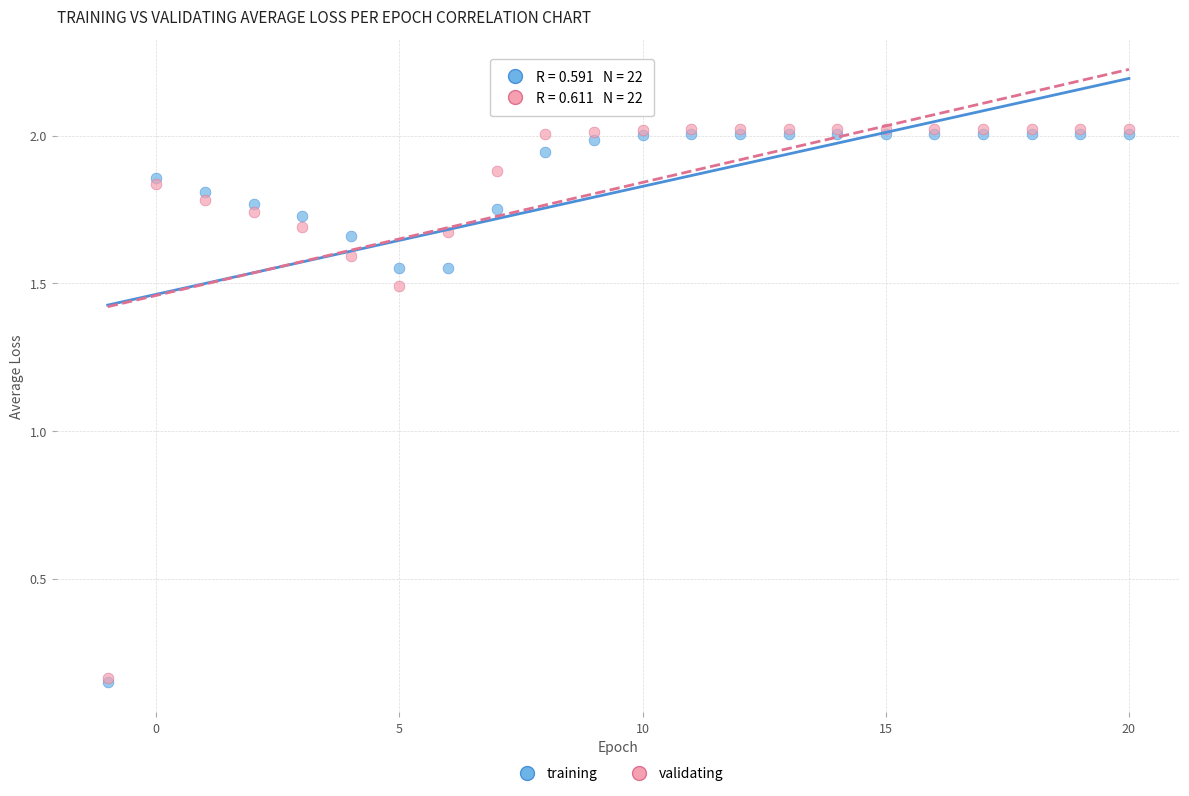

Across all series, what Y value is closest to 1?

1.5